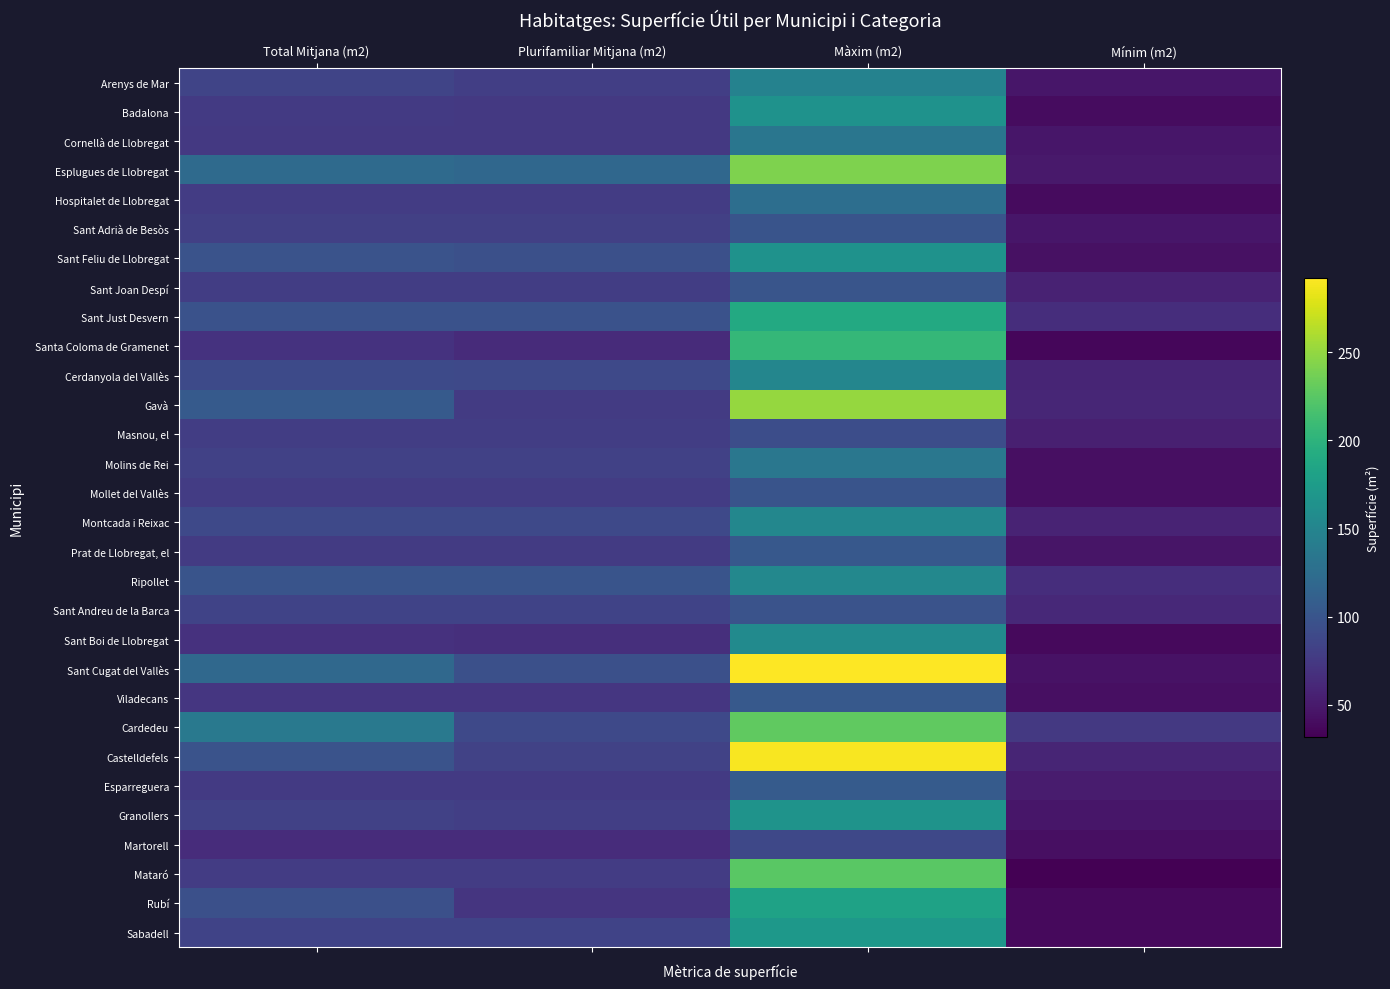

Reading left to right, transcribe all the data shown in this chart.

Arenys de Mar: Total Mitjana (m2)=85.5	Plurifamiliar Mitjana (m2)=80.3	Màxim (m2)=147.1	Mínim (m2)=47.4
Badalona: Total Mitjana (m2)=75.7	Plurifamiliar Mitjana (m2)=75.0	Màxim (m2)=164.2	Mínim (m2)=40.2
Cornellà de Llobregat: Total Mitjana (m2)=74.6	Plurifamiliar Mitjana (m2)=74.6	Màxim (m2)=134.0	Mínim (m2)=46.8
Esplugues de Llobregat: Total Mitjana (m2)=121.5	Plurifamiliar Mitjana (m2)=118.1	Màxim (m2)=241.5	Mínim (m2)=49.1
Hospitalet de Llobregat: Total Mitjana (m2)=77.6	Plurifamiliar Mitjana (m2)=77.6	Màxim (m2)=125.4	Mínim (m2)=38.8
Sant Adrià de Besòs: Total Mitjana (m2)=80.8	Plurifamiliar Mitjana (m2)=80.8	Màxim (m2)=99.0	Mínim (m2)=47.8
Sant Feliu de Llobregat: Total Mitjana (m2)=97.8	Plurifamiliar Mitjana (m2)=95.2	Màxim (m2)=164.0	Mínim (m2)=43.7
Sant Joan Despí: Total Mitjana (m2)=78.6	Plurifamiliar Mitjana (m2)=78.6	Màxim (m2)=100.5	Mínim (m2)=56.5
Sant Just Desvern: Total Mitjana (m2)=97.5	Plurifamiliar Mitjana (m2)=97.5	Màxim (m2)=190.0	Mínim (m2)=65.8
Santa Coloma de Gramenet: Total Mitjana (m2)=69.8	Plurifamiliar Mitjana (m2)=63.3	Màxim (m2)=205.0	Mínim (m2)=36.1
Cerdanyola del Vallès: Total Mitjana (m2)=90.5	Plurifamiliar Mitjana (m2)=88.6	Màxim (m2)=151.4	Mínim (m2)=59.0
Gavà: Total Mitjana (m2)=105.8	Plurifamiliar Mitjana (m2)=77.2	Màxim (m2)=251.3	Mínim (m2)=59.5
Masnou, el: Total Mitjana (m2)=79.1	Plurifamiliar Mitjana (m2)=79.1	Màxim (m2)=93.2	Mínim (m2)=54.6
Molins de Rei: Total Mitjana (m2)=82.1	Plurifamiliar Mitjana (m2)=82.1	Màxim (m2)=135.3	Mínim (m2)=42.6
Mollet del Vallès: Total Mitjana (m2)=77.9	Plurifamiliar Mitjana (m2)=77.9	Màxim (m2)=99.0	Mínim (m2)=42.5
Montcada i Reixac: Total Mitjana (m2)=89.0	Plurifamiliar Mitjana (m2)=89.0	Màxim (m2)=151.8	Mínim (m2)=58.0
Prat de Llobregat, el: Total Mitjana (m2)=76.6	Plurifamiliar Mitjana (m2)=76.6	Màxim (m2)=103.0	Mínim (m2)=46.0
Ripollet: Total Mitjana (m2)=99.2	Plurifamiliar Mitjana (m2)=99.2	Màxim (m2)=153.2	Mínim (m2)=65.9
Sant Andreu de la Barca: Total Mitjana (m2)=83.9	Plurifamiliar Mitjana (m2)=83.9	Màxim (m2)=98.6	Mínim (m2)=61.8
Sant Boi de Llobregat: Total Mitjana (m2)=68.5	Plurifamiliar Mitjana (m2)=66.4	Màxim (m2)=155.9	Mínim (m2)=38.0
Sant Cugat del Vallès: Total Mitjana (m2)=119.3	Plurifamiliar Mitjana (m2)=94.9	Màxim (m2)=292.1	Mínim (m2)=44.6
Viladecans: Total Mitjana (m2)=72.9	Plurifamiliar Mitjana (m2)=72.9	Màxim (m2)=104.5	Mínim (m2)=42.3
Cardedeu: Total Mitjana (m2)=136.9	Plurifamiliar Mitjana (m2)=88.8	Màxim (m2)=228.6	Mínim (m2)=74.6
Castelldefels: Total Mitjana (m2)=97.9	Plurifamiliar Mitjana (m2)=82.5	Màxim (m2)=290.0	Mínim (m2)=58.6
Esparreguera: Total Mitjana (m2)=76.2	Plurifamiliar Mitjana (m2)=76.2	Màxim (m2)=106.2	Mínim (m2)=51.3
Granollers: Total Mitjana (m2)=82.2	Plurifamiliar Mitjana (m2)=80.1	Màxim (m2)=165.7	Mínim (m2)=46.9
Martorell: Total Mitjana (m2)=64.4	Plurifamiliar Mitjana (m2)=64.4	Màxim (m2)=87.5	Mínim (m2)=42.4
Mataró: Total Mitjana (m2)=77.9	Plurifamiliar Mitjana (m2)=77.5	Màxim (m2)=225.0	Mínim (m2)=31.5
Rubí: Total Mitjana (m2)=94.9	Plurifamiliar Mitjana (m2)=71.4	Màxim (m2)=181.3	Mínim (m2)=37.7
Sabadell: Total Mitjana (m2)=83.7	Plurifamiliar Mitjana (m2)=83.7	Màxim (m2)=170.4	Mínim (m2)=38.1